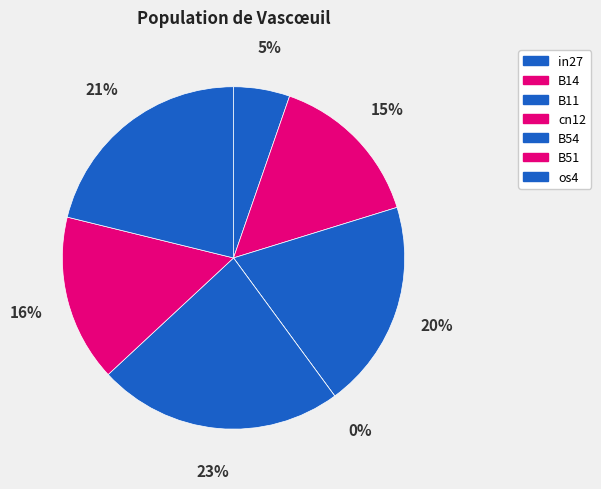

To the nearest percent, what is the average slice percentage?

14%